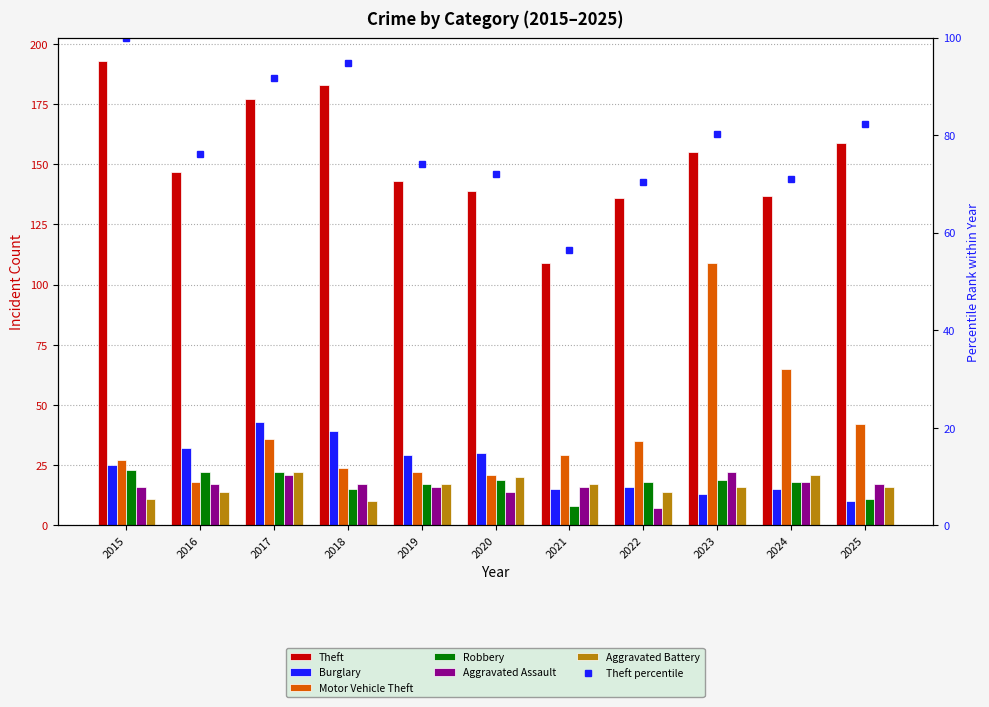

At which label does Aggravated Assault reach its minimum?

2022